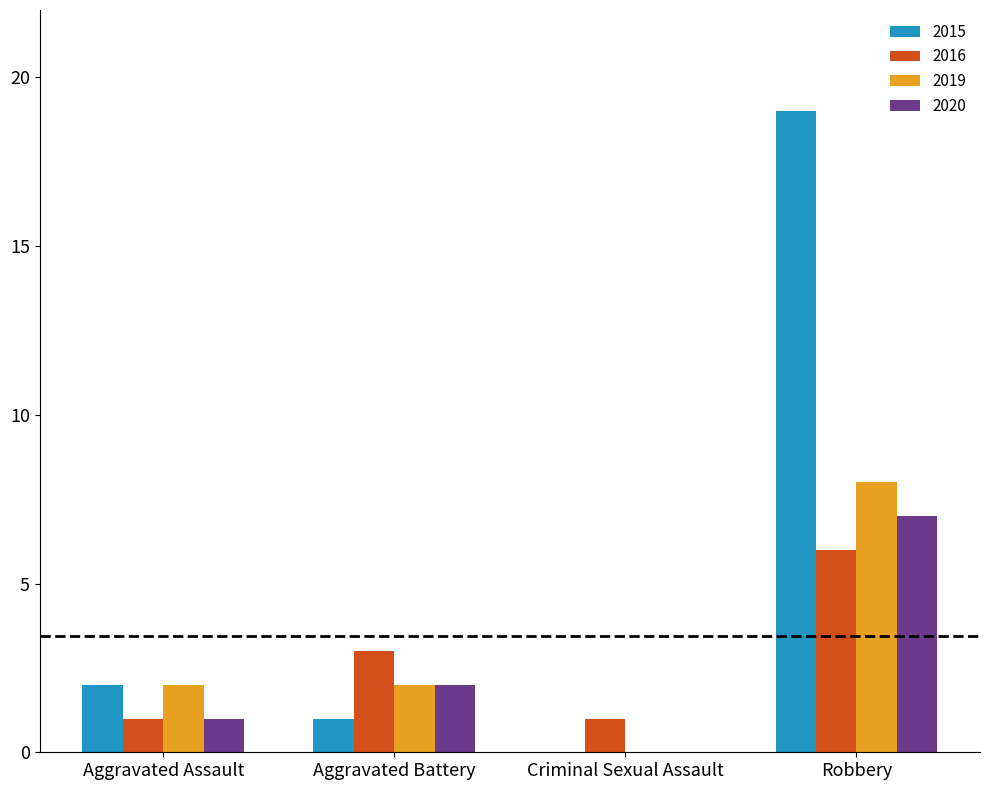

Reading left to right, extract all data points from this chart.

2015: 2	1	0	19
2016: 1	3	1	6
2019: 2	2	0	8
2020: 1	2	0	7